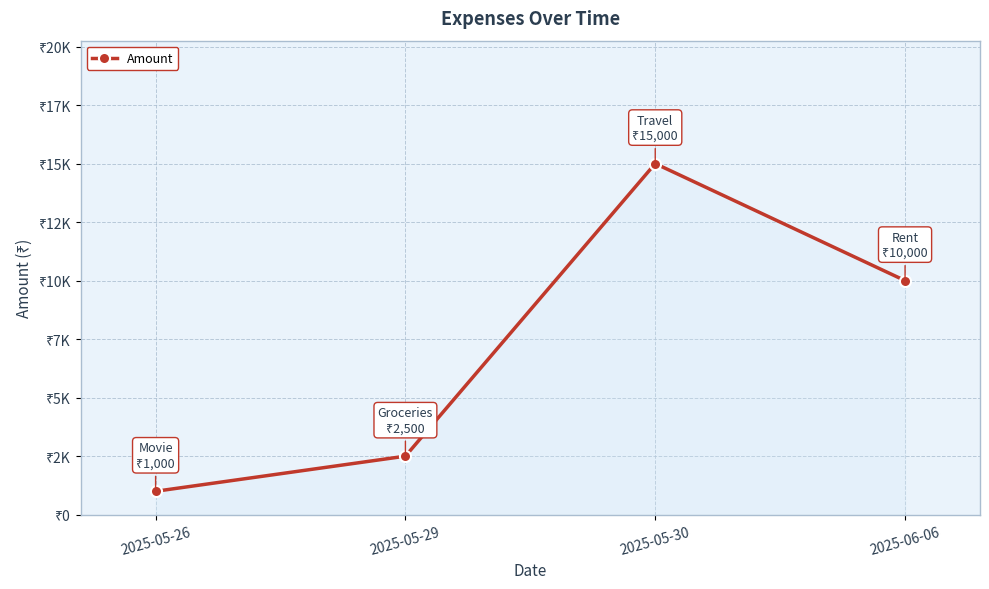

True or false: there are more than 1 points higher than both neighbors.

False